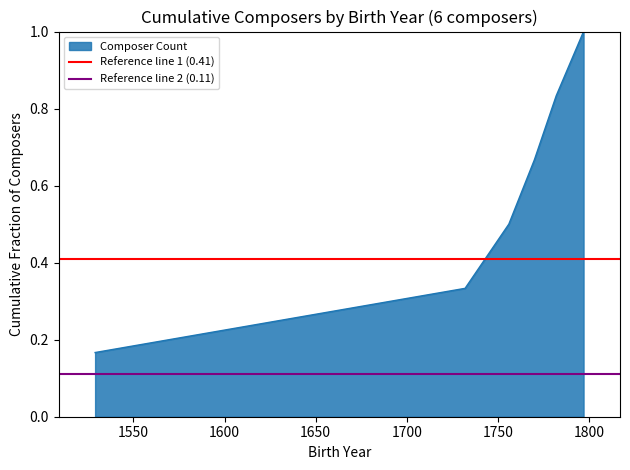

True or false: Reference line 1 (0.41) has a value of 0.3 at 1550.

False